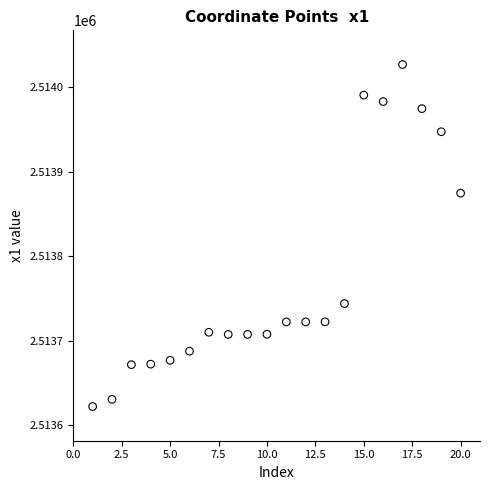

What Y value in the scatter plot is closest to 2513824?

2513874.7